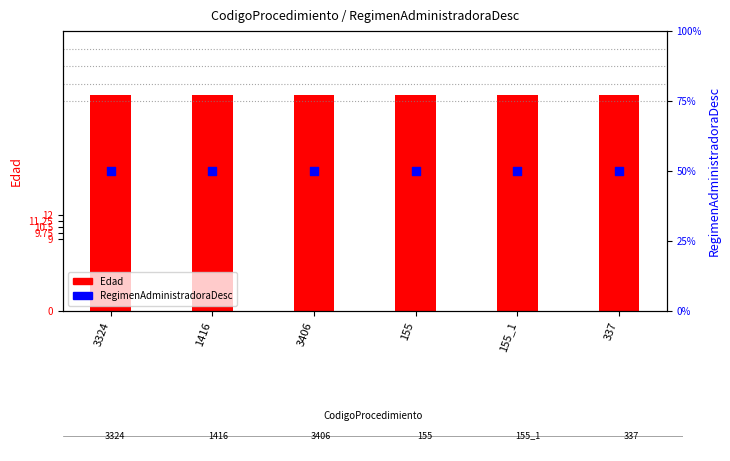

Which series reaches the maximum Y coordinate?

Edad (age)